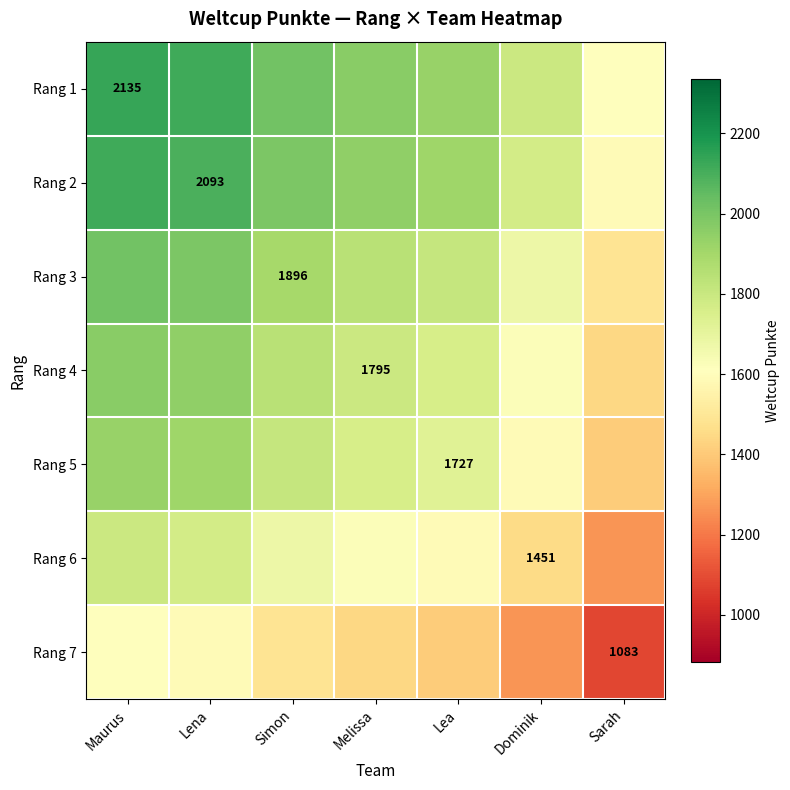

Is it true that Rang 4 equals 1795.0 at Melissa?

True